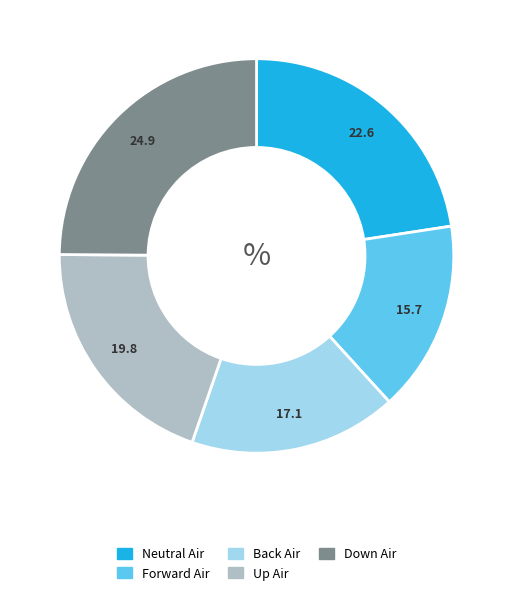

Rank the categories by value from highest to lowest.

Down Air, Neutral Air, Up Air, Back Air, Forward Air